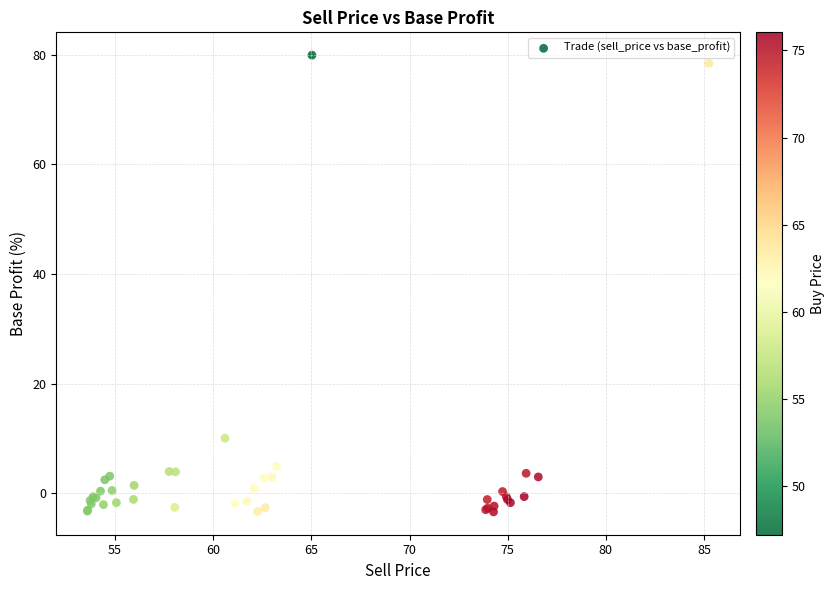

What Y value in the scatter plot is closest to 38?

10.1